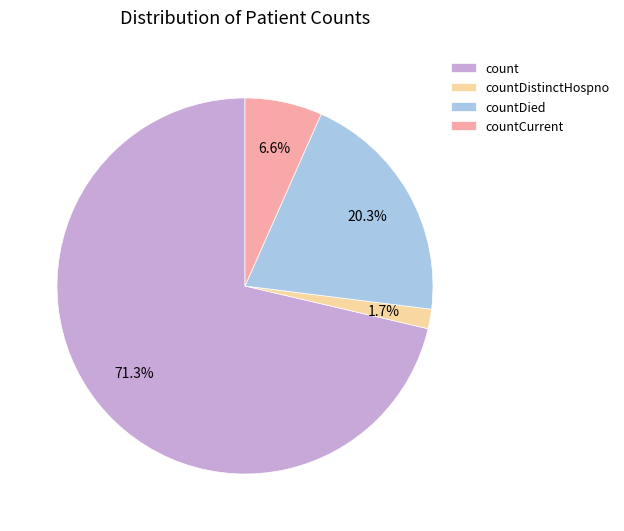

To the nearest percent, what percentage of the pie is count?

71%